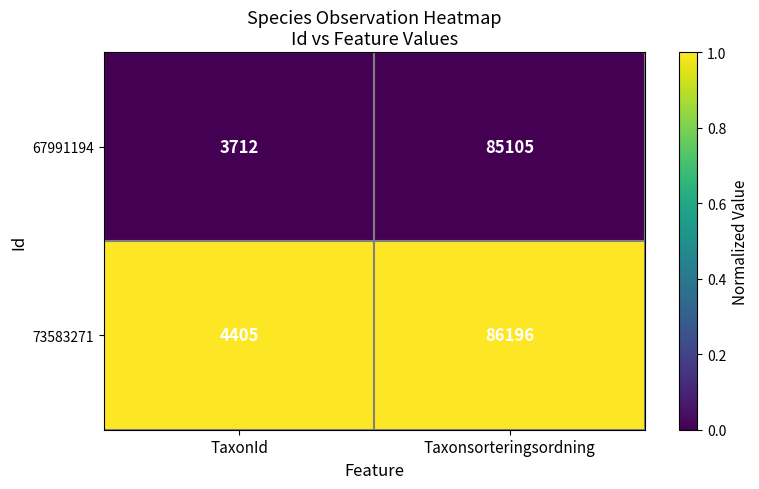

Reading right to left, extract all data points from this chart.

67991194: Taxonsorteringsordning=85105	TaxonId=3712
73583271: Taxonsorteringsordning=86196	TaxonId=4405